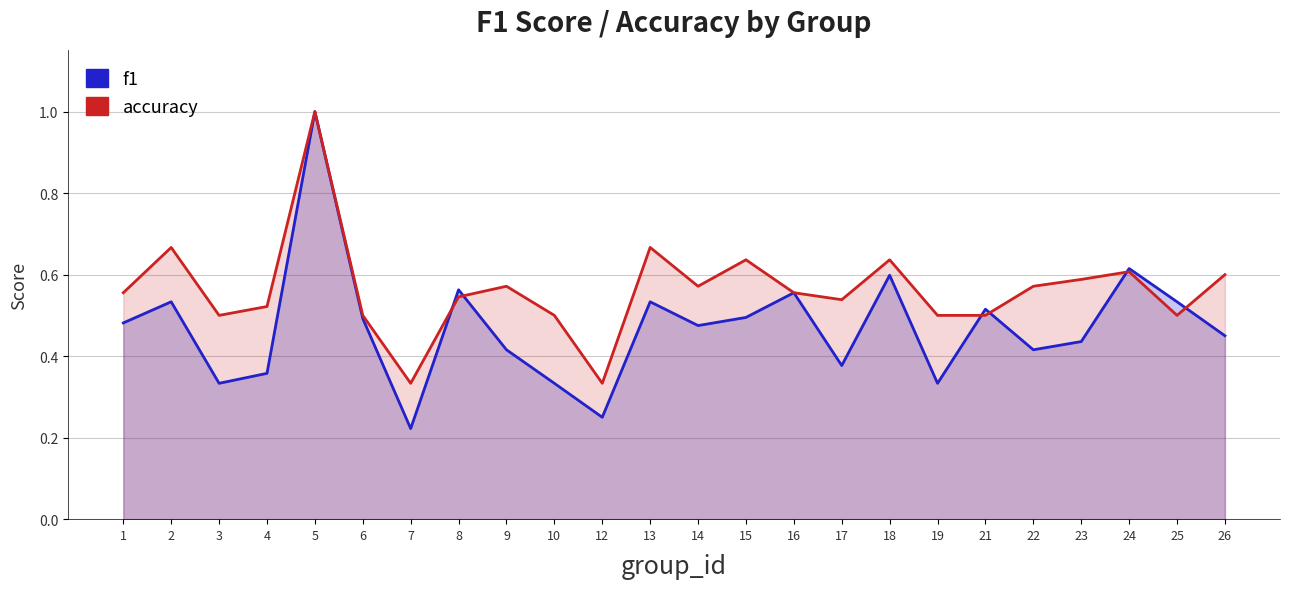

How many times do f1 and accuracy cross each other?

6